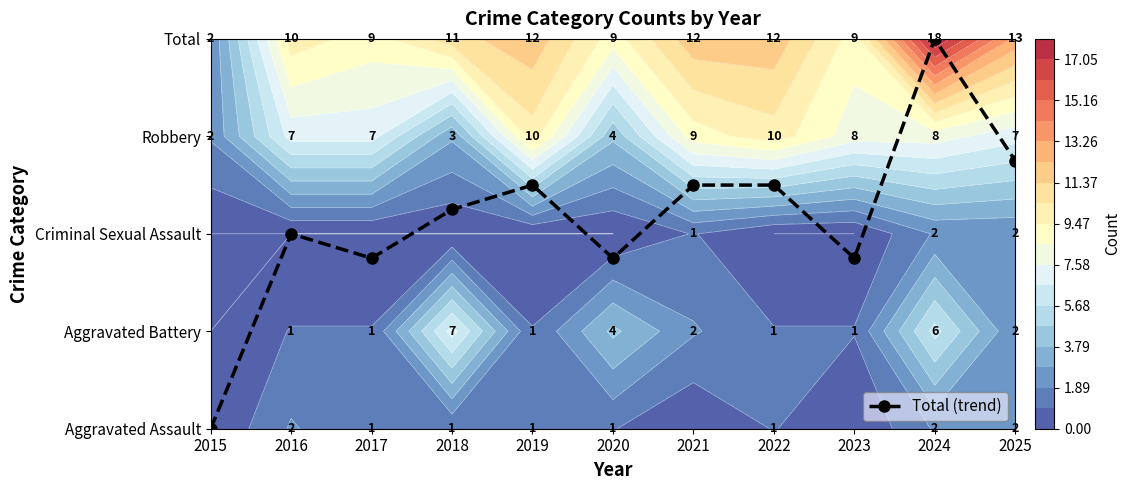

Where is the data nearest to the value 2?

2016